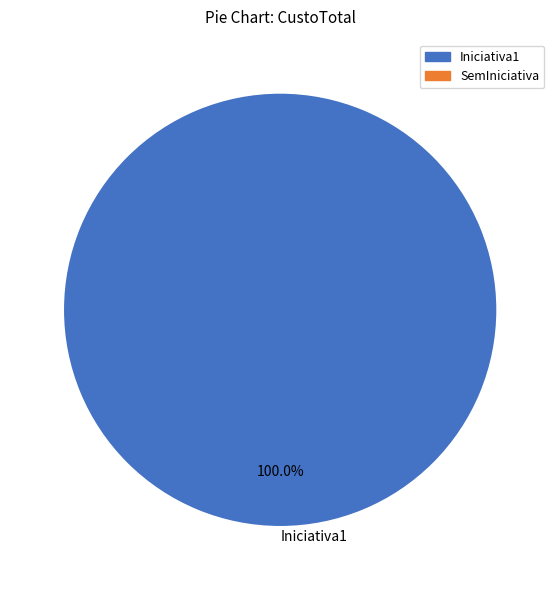

Does any single category account for the majority?

Yes